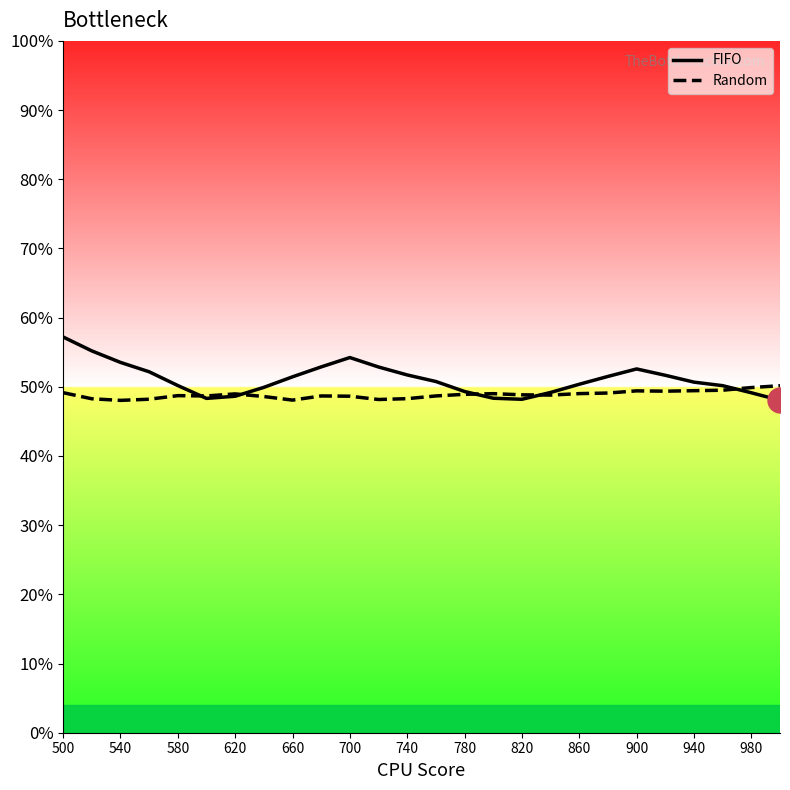

After their last crossing, which series has the higher values: FIFO or Random?

Random